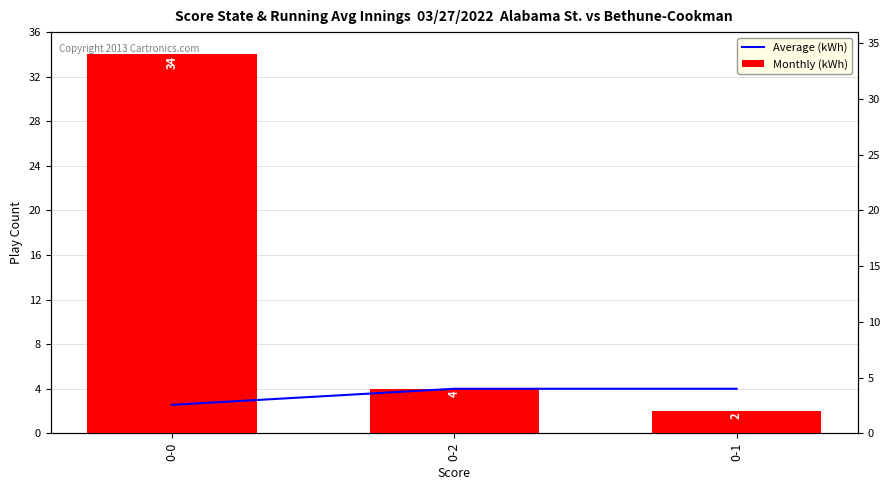

What are all the series names shown in the legend?

Average (kWh), Monthly (kWh)